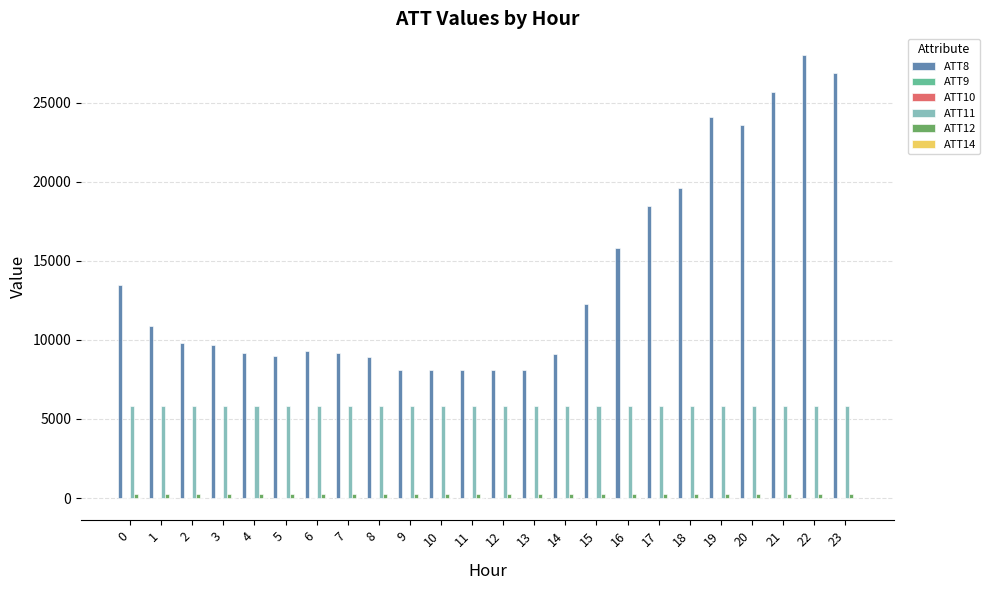

Which series has the largest total across all categories?

ATT8